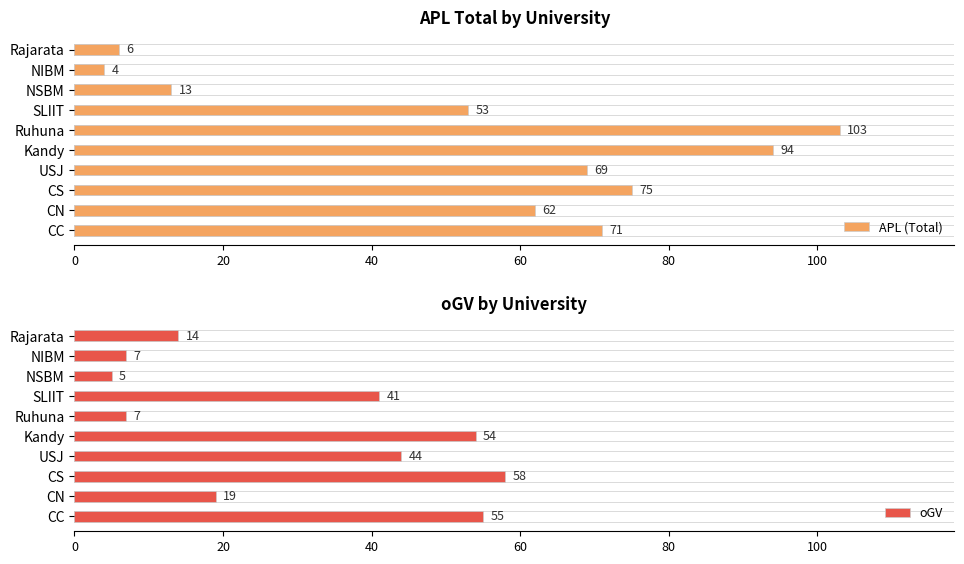

What is the sum of all APL (Total) values?

550